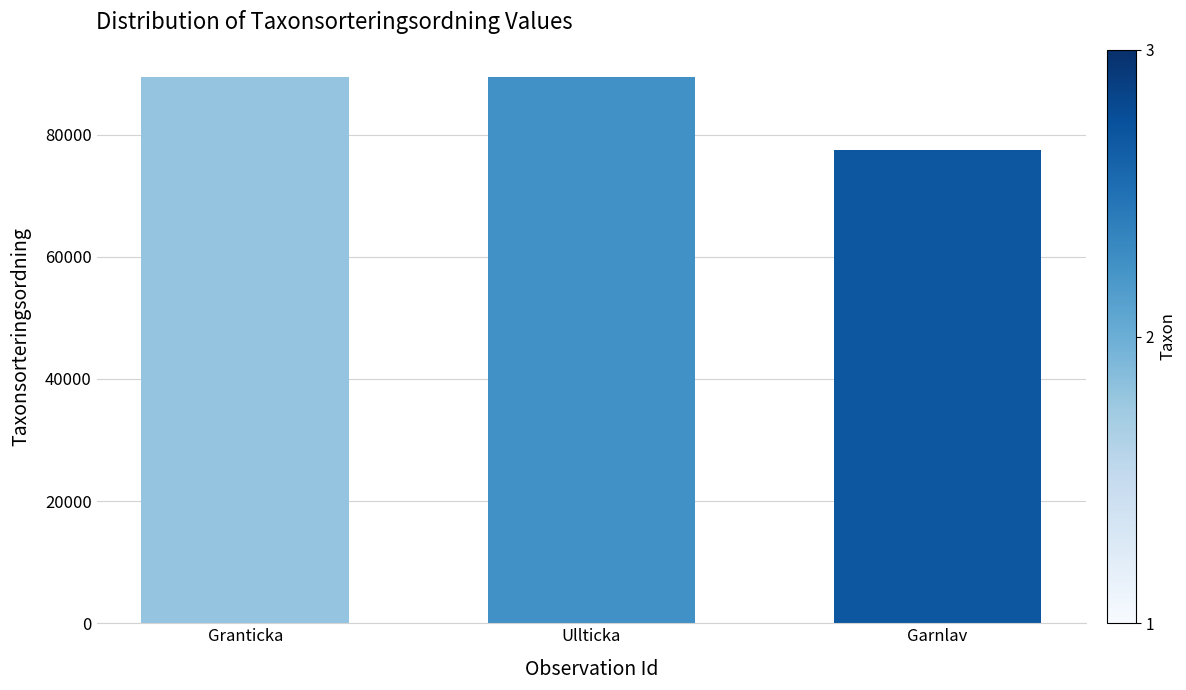

Which label corresponds to the smallest value in the chart?

Garnlav